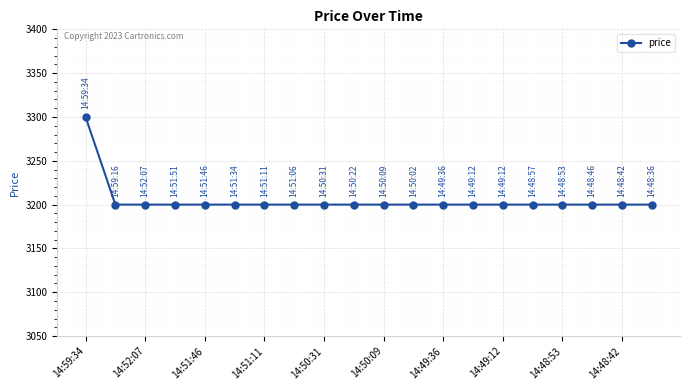

What is the minimum value shown in the chart?

3200